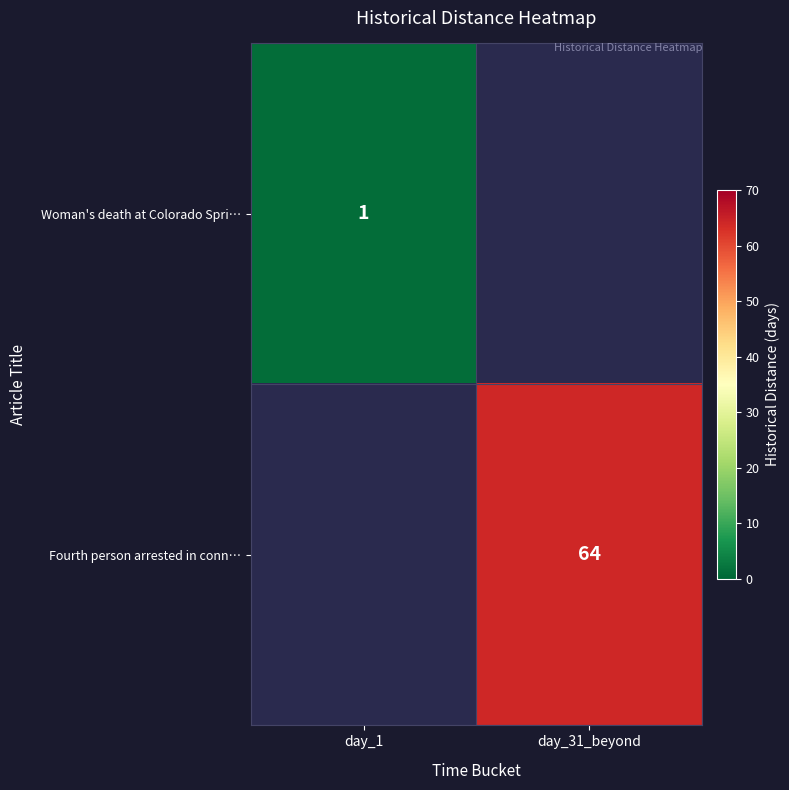

The value of Fourth person arrested in conn… at day_31_beyond is 99. True or false?

False